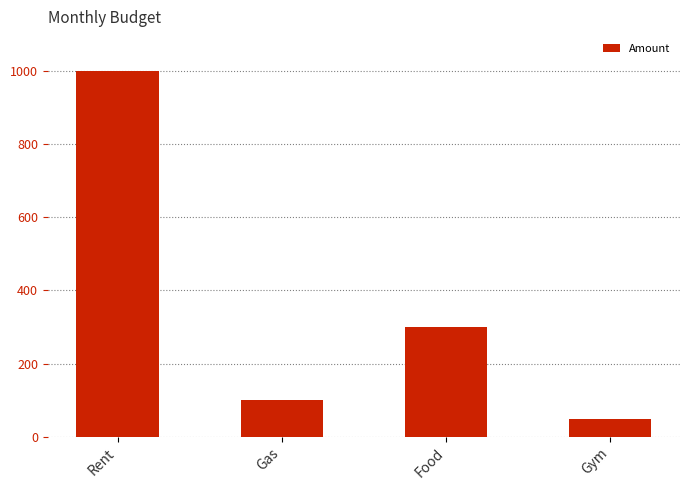

What is the label of the 2nd bar from the left?

Gas